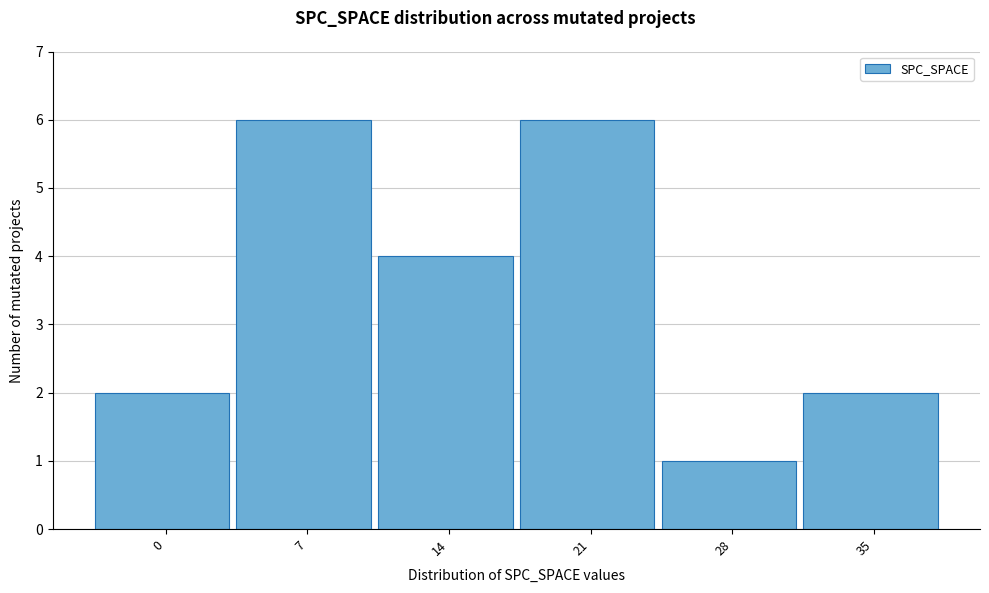

Reading left to right, what are all the values shown in this chart?

2	6	4	6	1	2